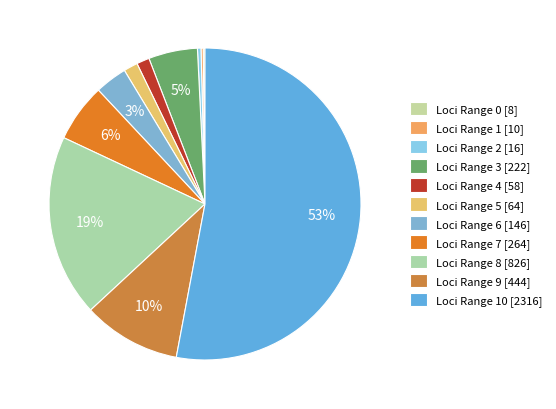

Which category has the biggest portion of the pie?

10